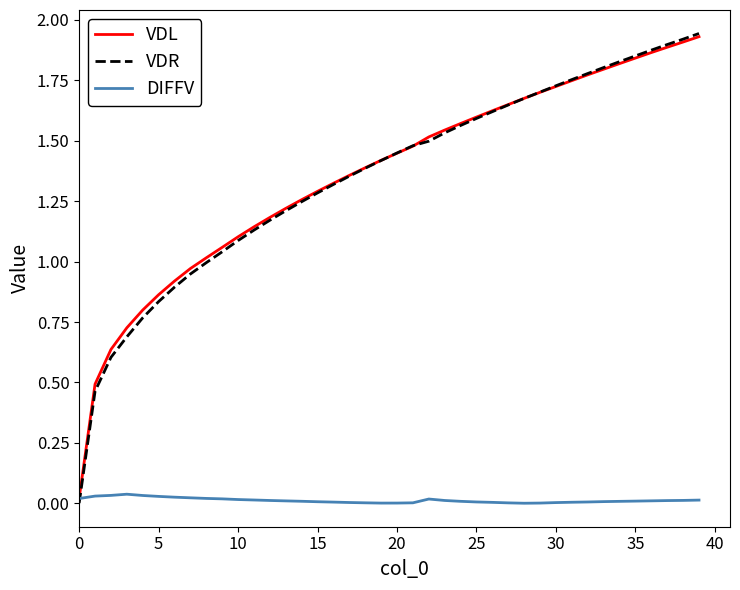

Does the chart display data point markers on the line(s)?

No